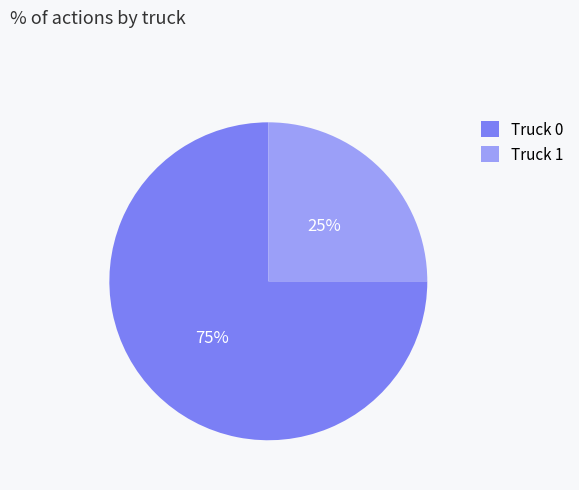

Rank the categories by value from highest to lowest.

Truck 0, Truck 1